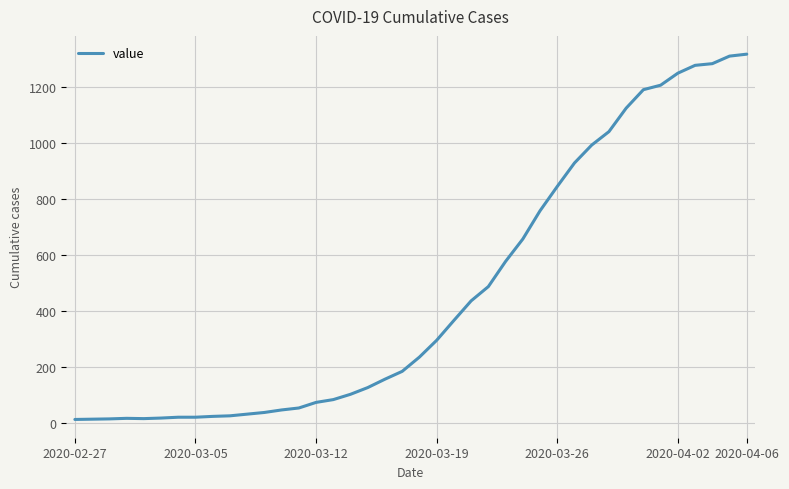

What is the maximum value shown in the chart?

1319